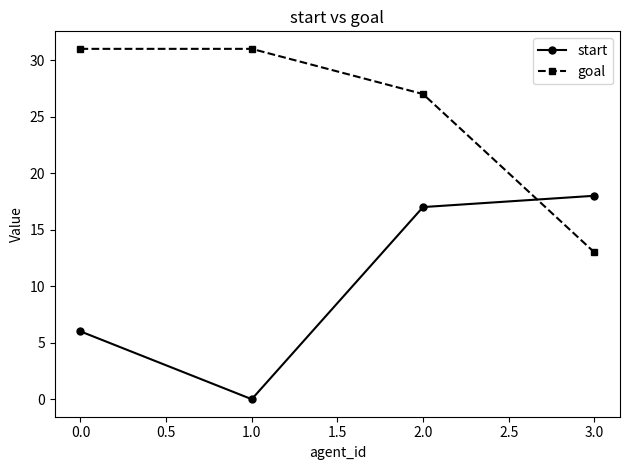

What is the label of the 4th point from the right?

0.0